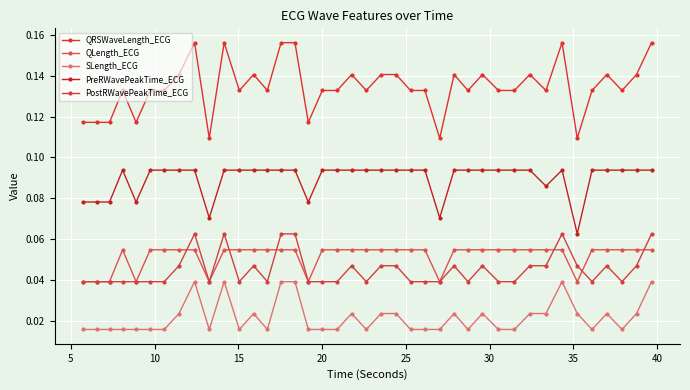

How many categories are shown in the chart?

40